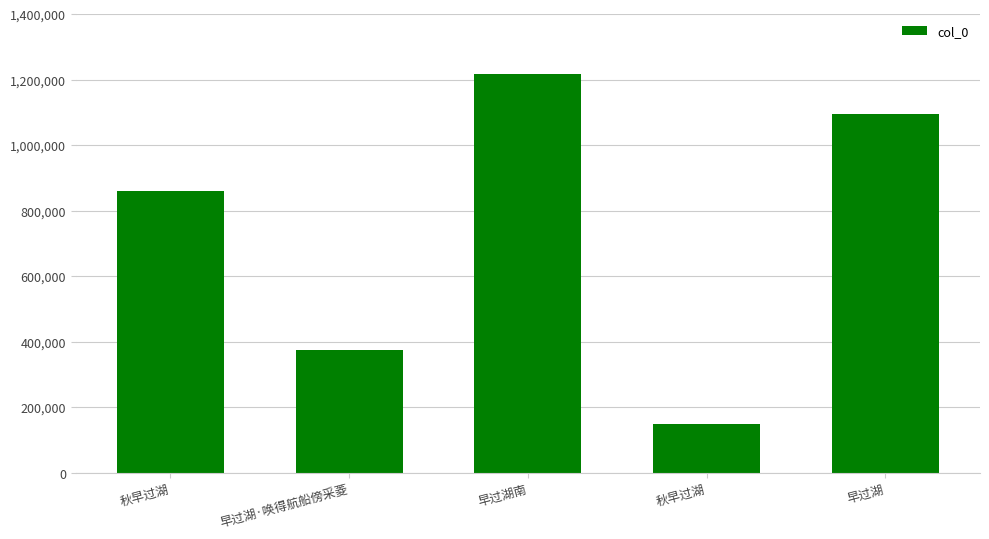

Does the chart contain any negative values?

No